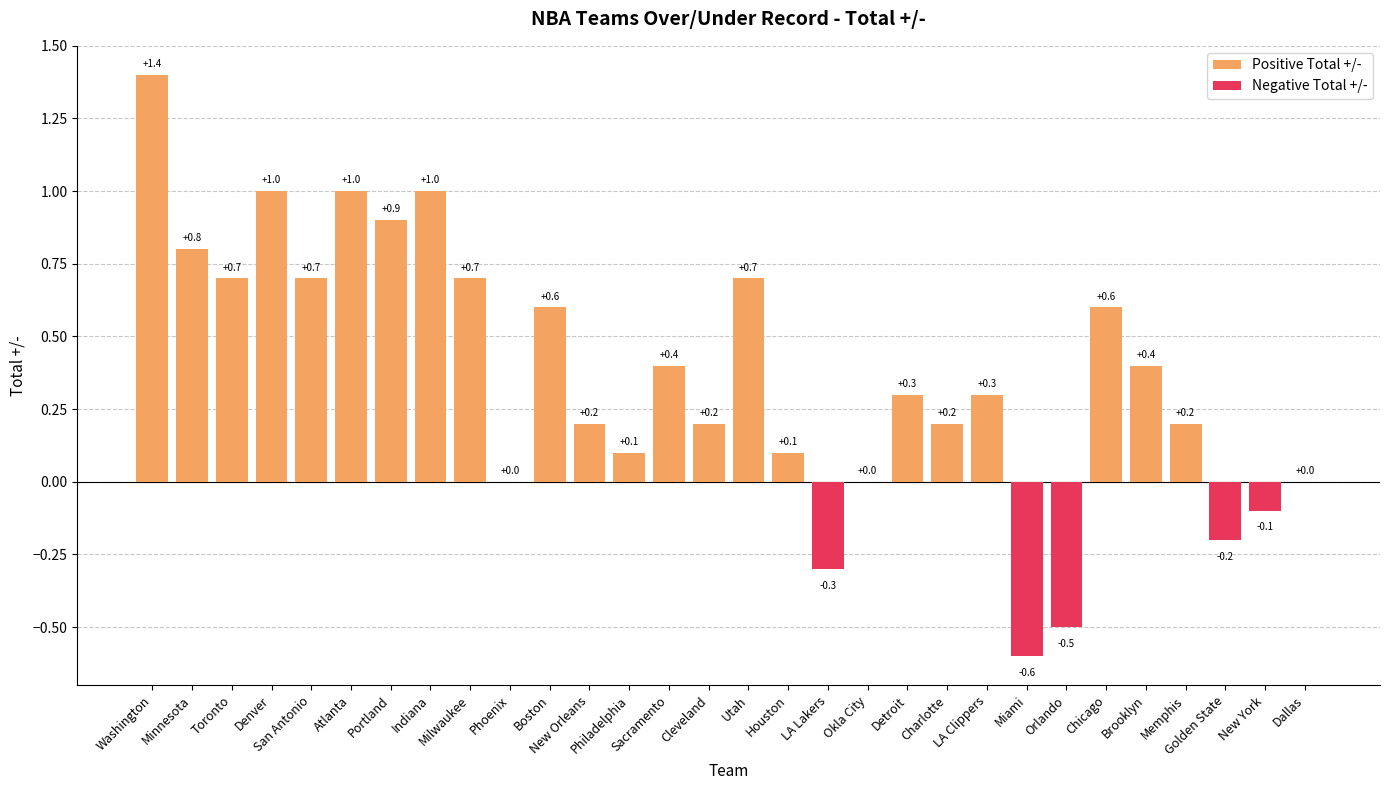

Reading left to right, transcribe all the data shown in this chart.

1.4	0.8	0.7	1.0	0.7	1.0	0.9	1.0	0.7	0.0	0.6	0.2	0.1	0.4	0.2	0.7	0.1	-0.3	0.0	0.3	0.2	0.3	-0.6	-0.5	0.6	0.4	0.2	-0.2	-0.1	0.0